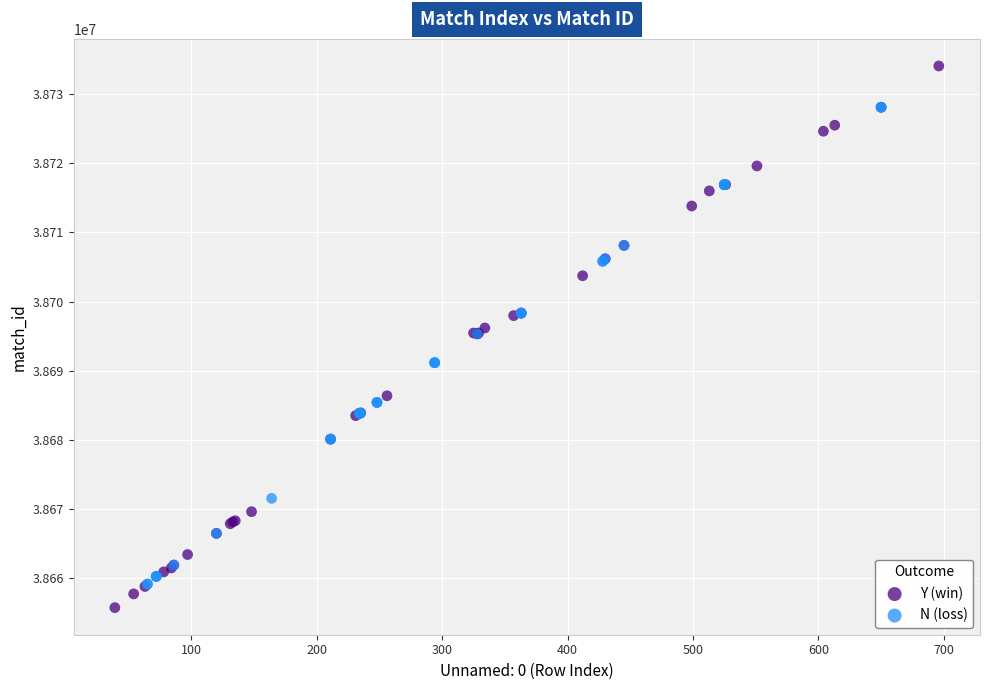

Which series has the largest Y range (max minus min)?

Y (win)